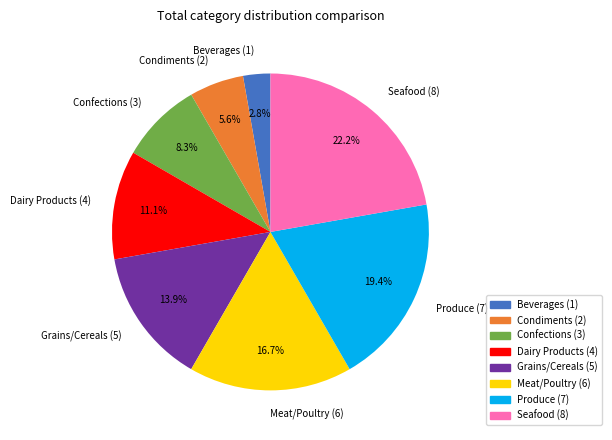

True or false: Condiments accounts for 1% of the total.

False